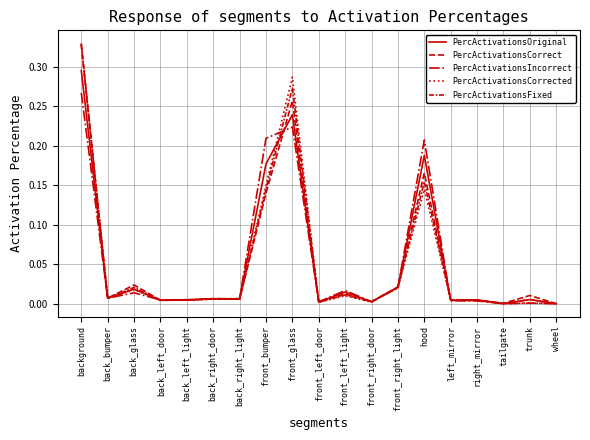

How many lines are shown in the chart?

5